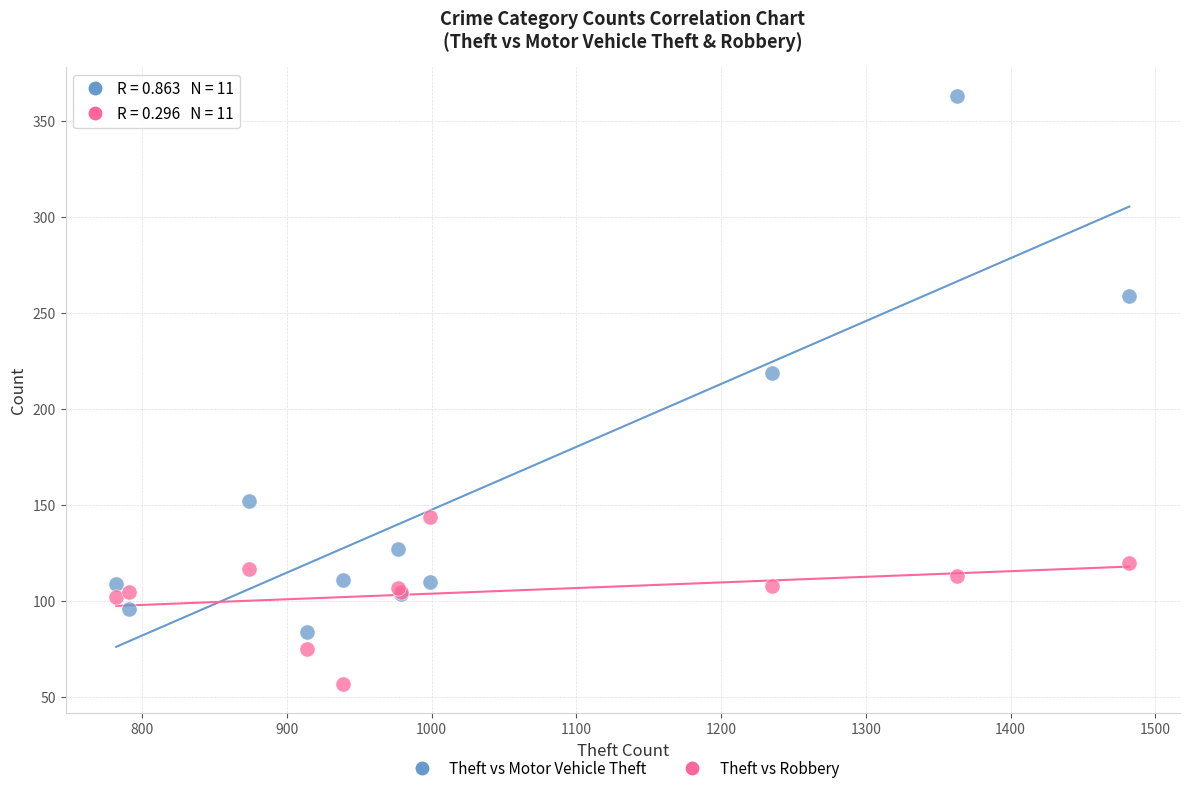

In the Theft vs Motor Vehicle Theft series, what Y value is closest to 223?

219